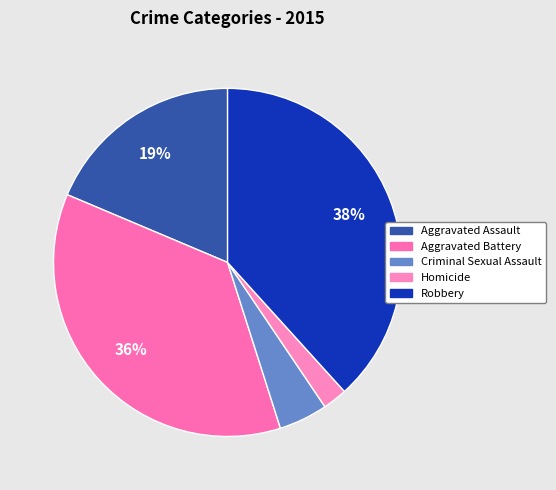

What is the largest slice in the pie chart?

Robbery